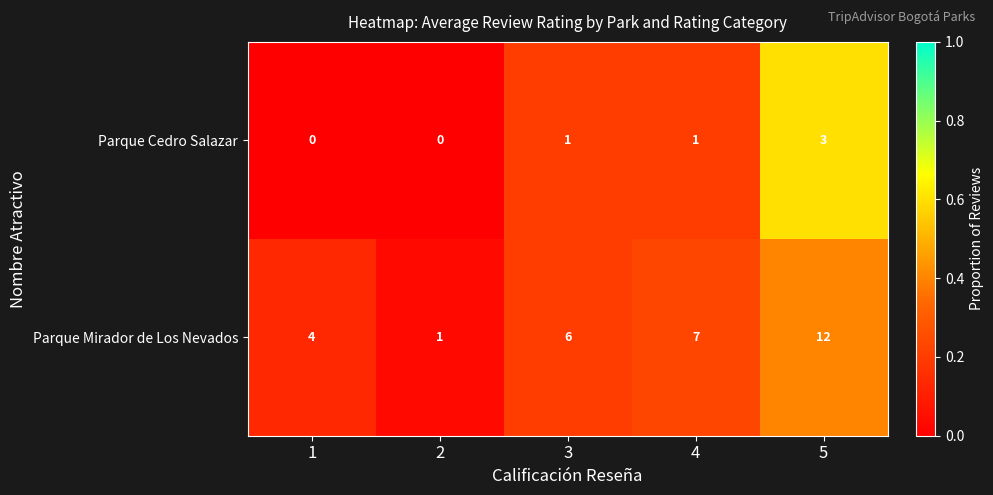

At which label does Parque Mirador de Los Nevados reach its peak?

5